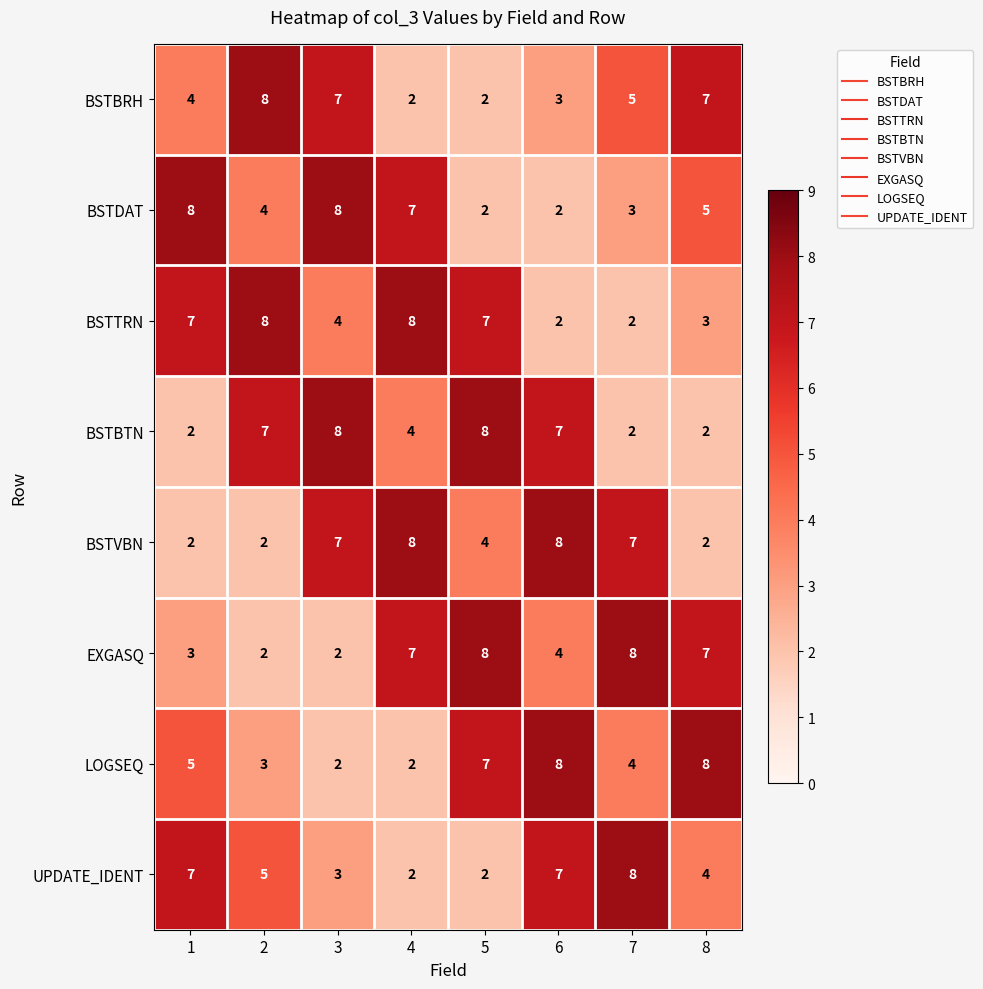

What is the spread (max minus min) of values at 3?

6